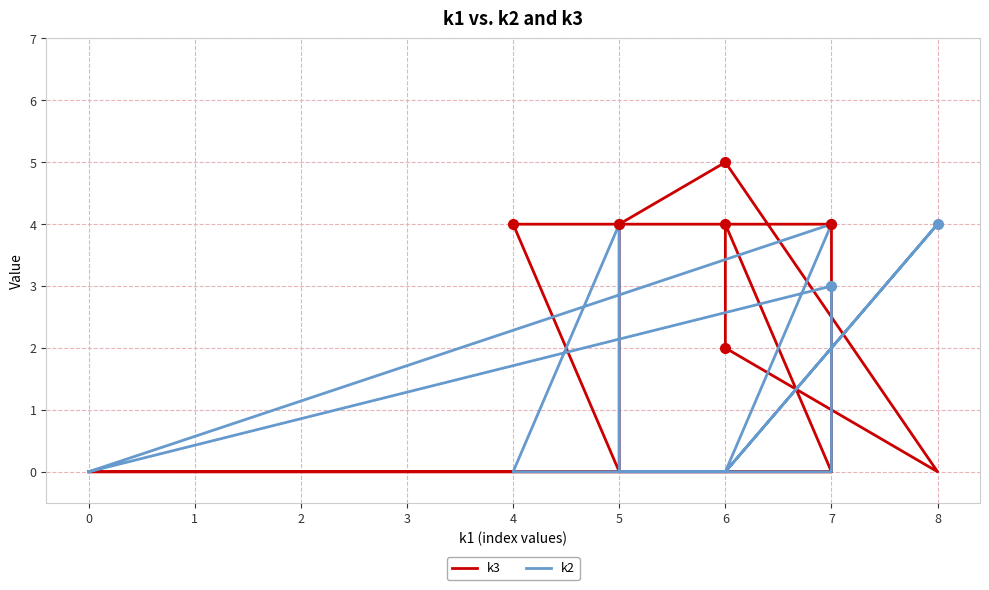

What is the total value across all series at 6?

4